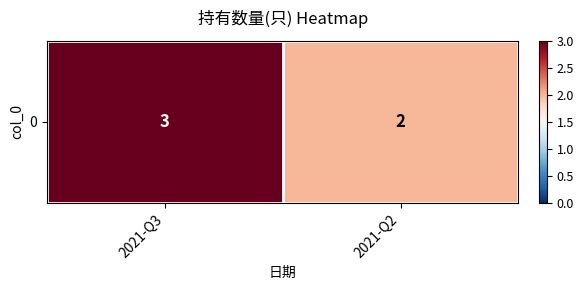

Reading right to left, what are all the values shown in this chart?

2	3